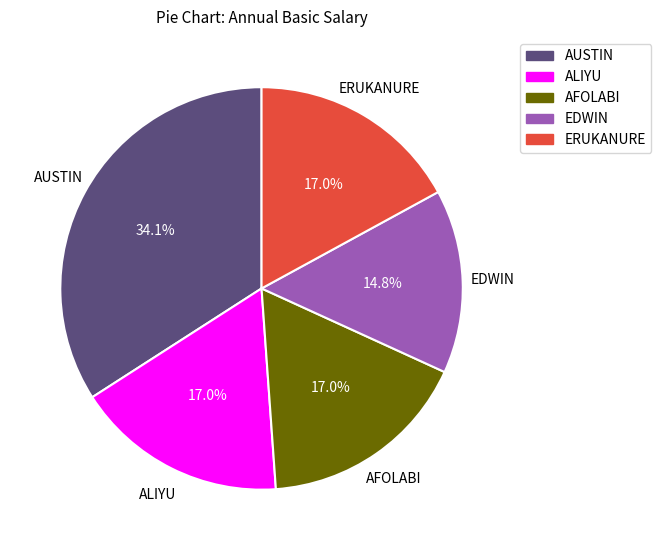

How many segments does this pie chart have?

5